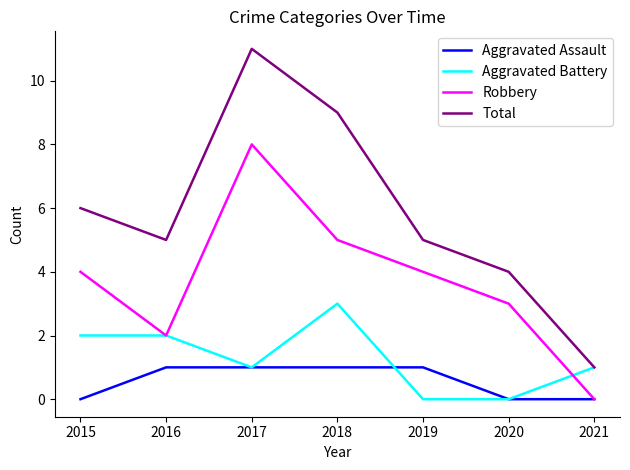

True or false: Aggravated Assault and Total intersect in this chart.

False